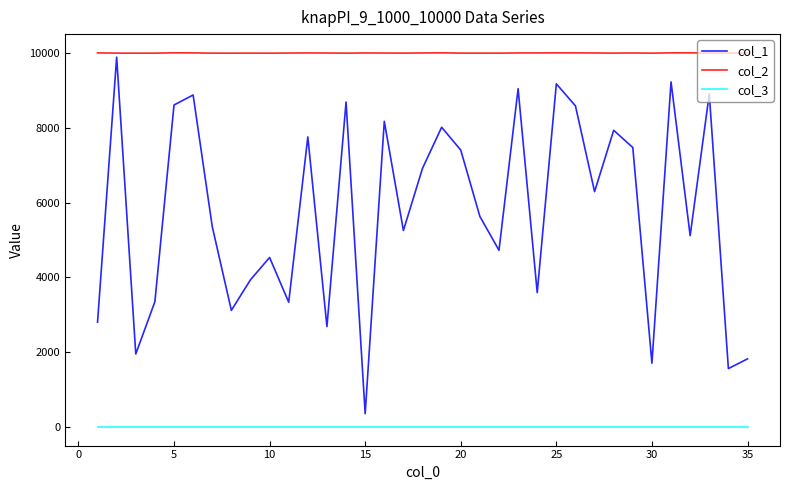

What are all the series names shown in the legend?

col_1, col_2, col_3